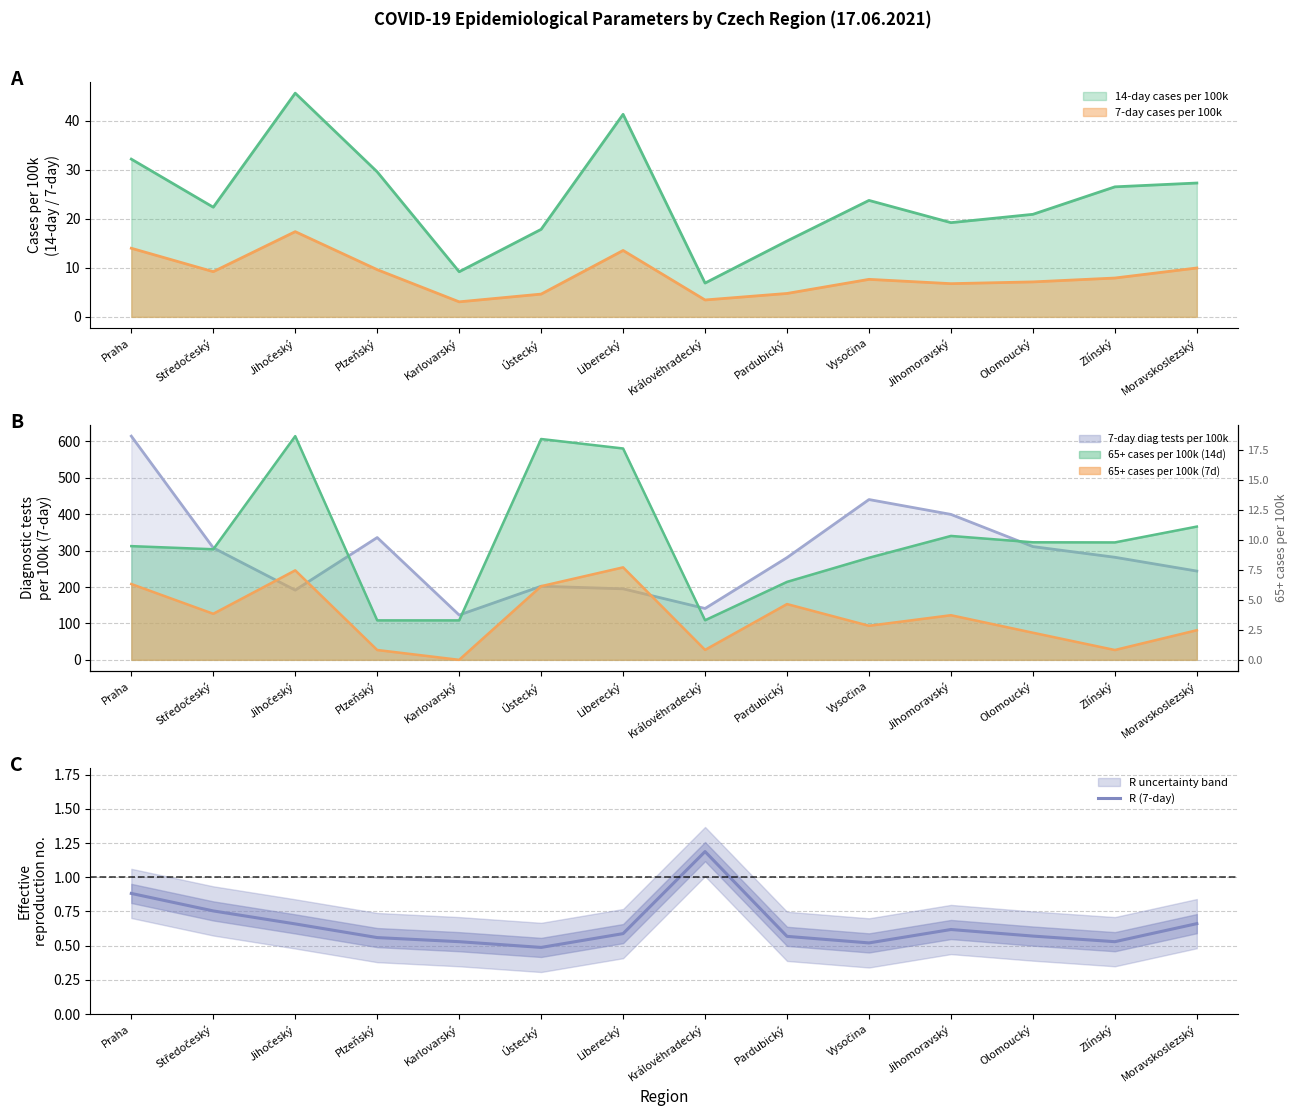

The value at Pardubický is 0.2. True or false?

False